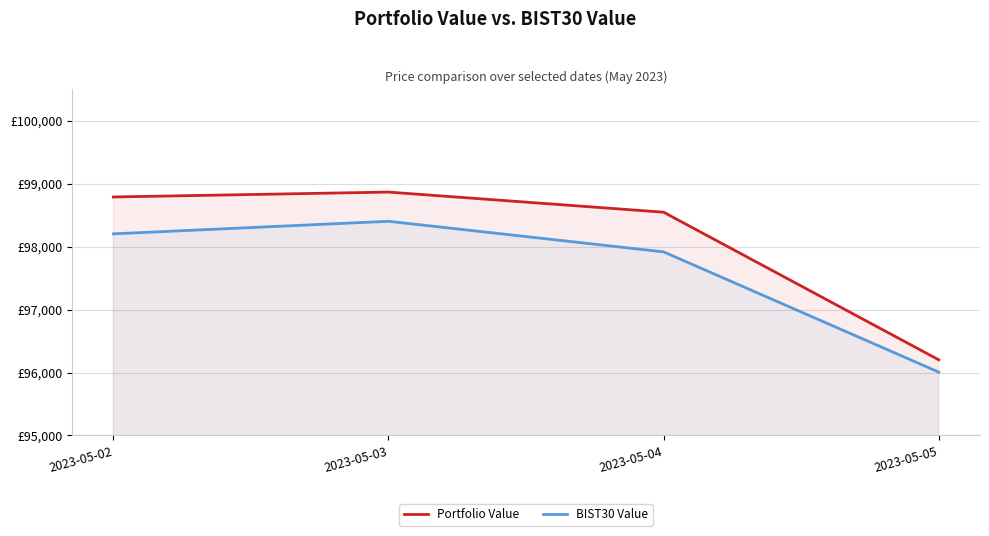

Which series has the largest total across all categories?

Portfolio Value